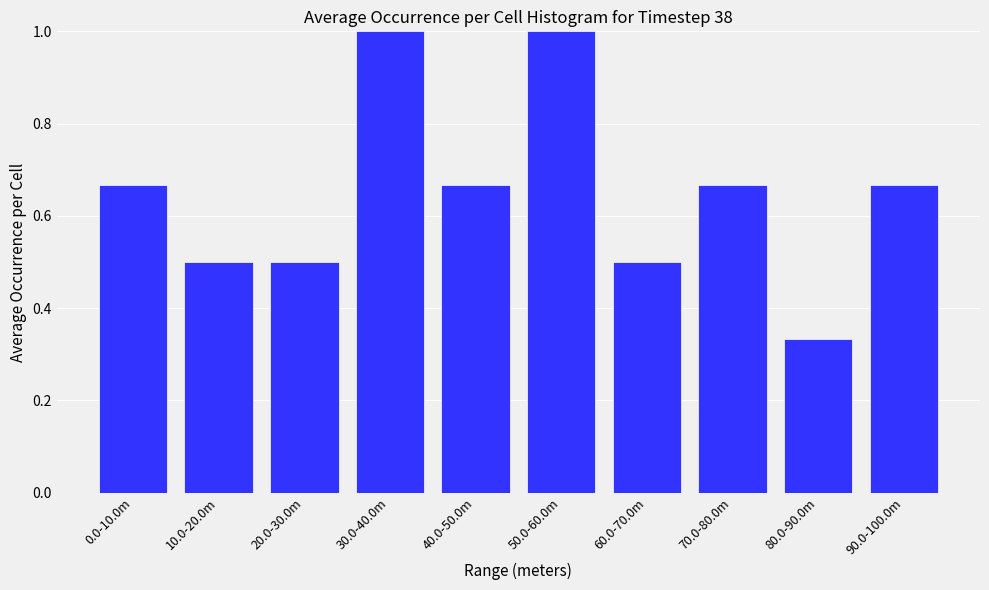

What is the difference between the values at 60.0-70.0m and 30.0-40.0m?

0.5